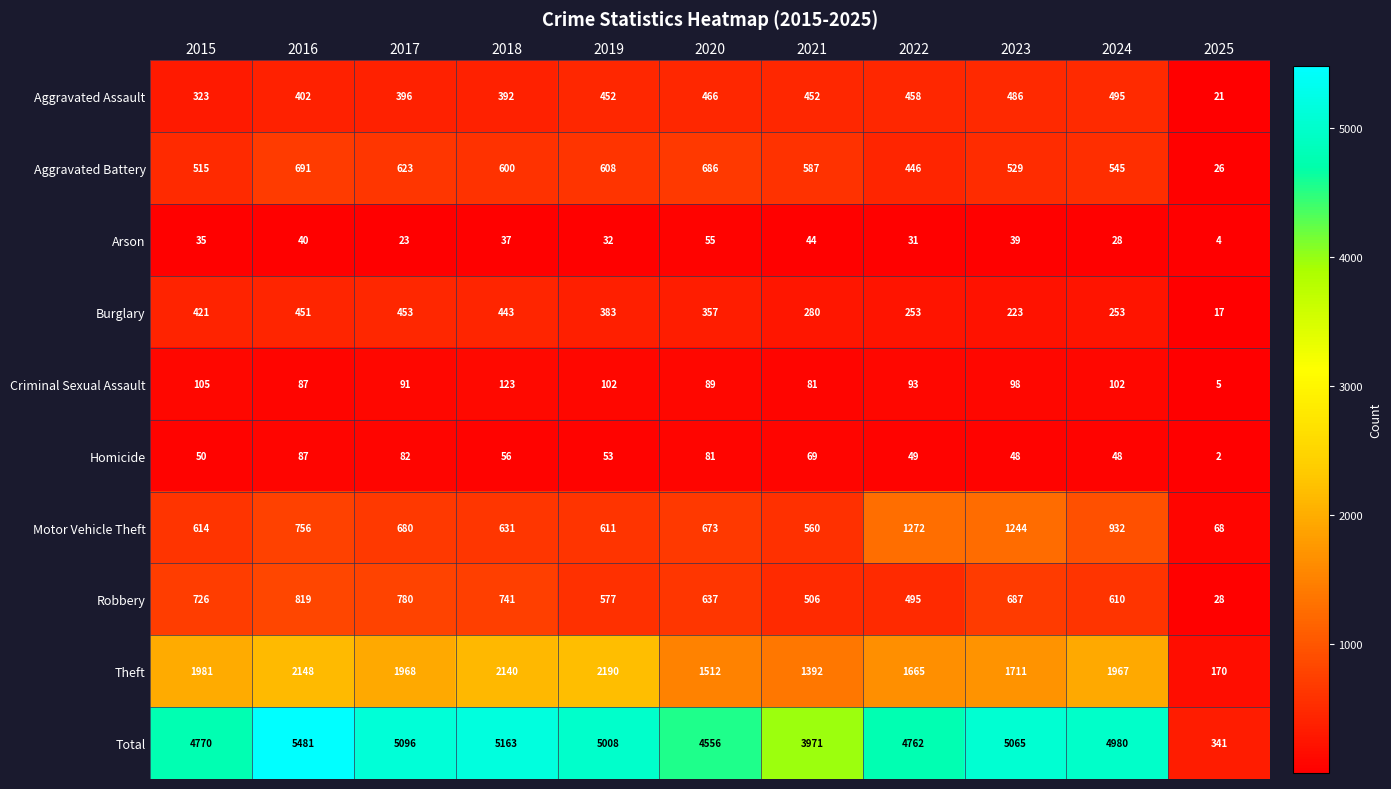

Which series has the largest total across all categories?

Total